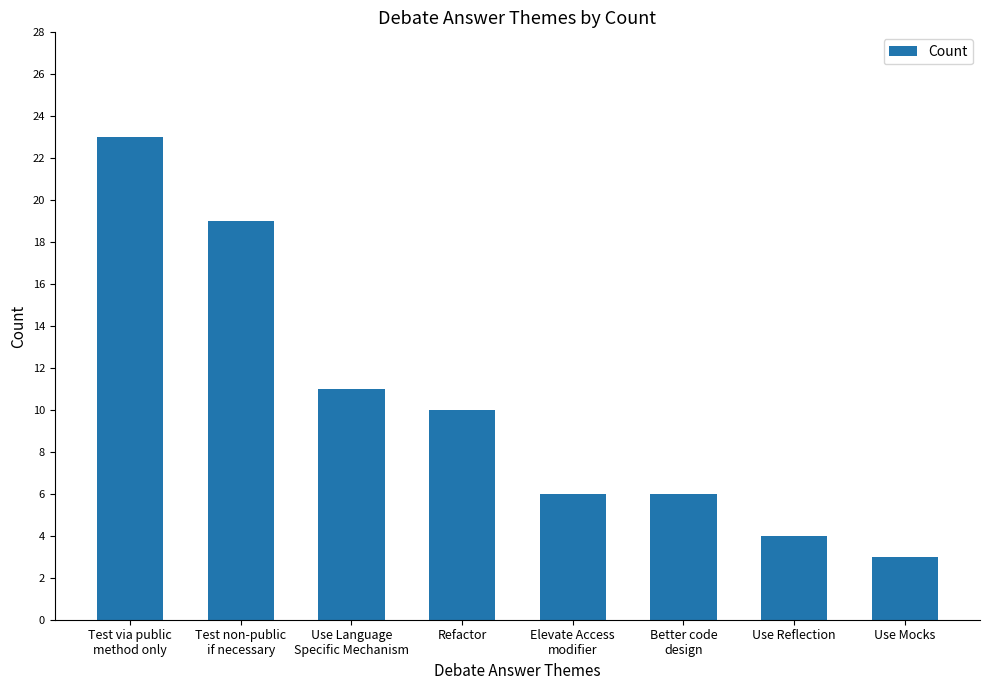

Reading left to right, list all the values displayed in this chart.

23	19	11	10	6	6	4	3